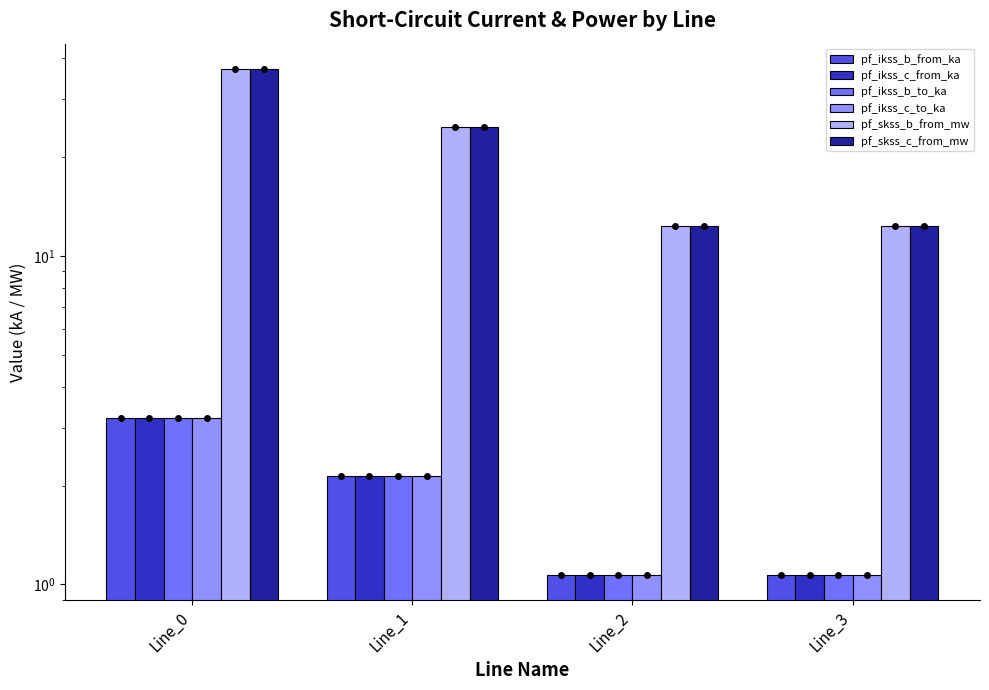

What is the difference between the highest and lowest values at Line_1?

22.5